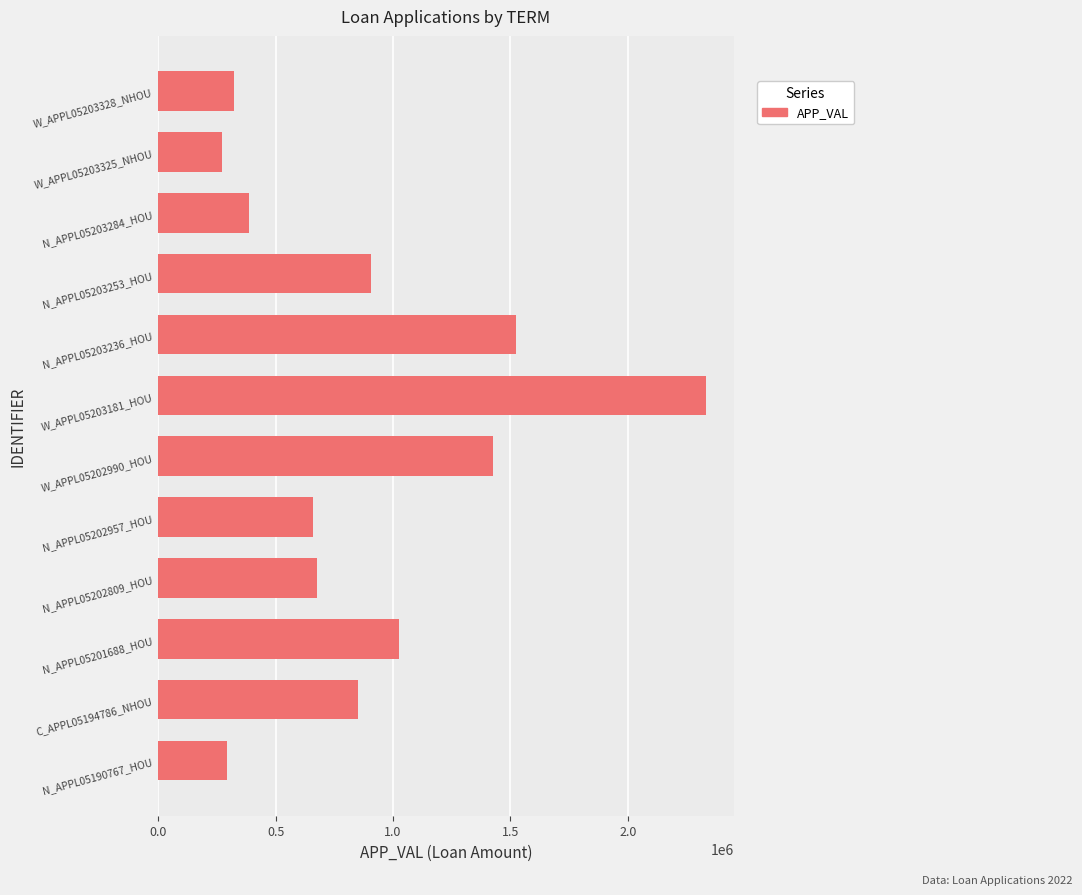

What is the approximate value at N_APPL05190767_HOU?

292003